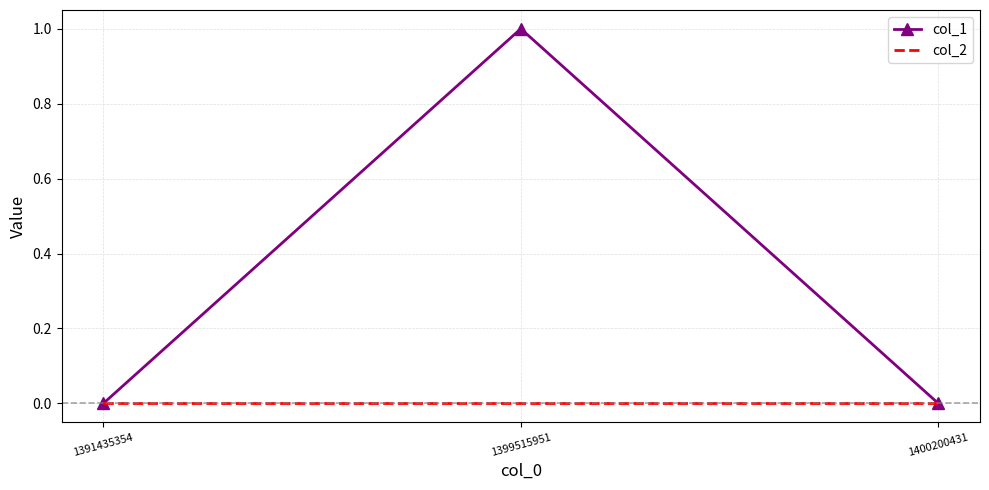

Is it true that col_2 equals 0 at 1400200431?

True